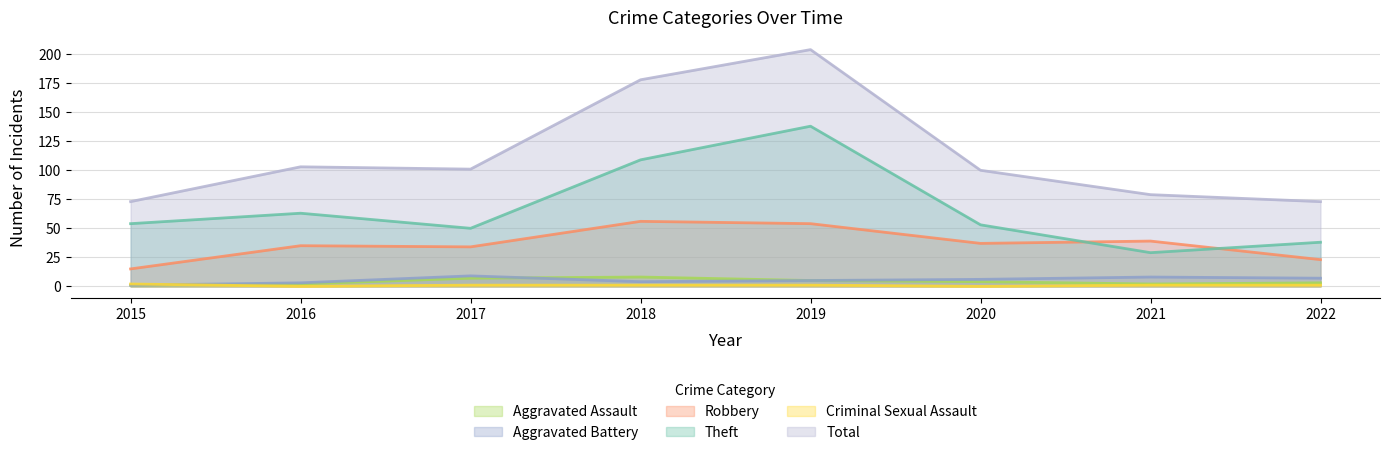

How many values in the Criminal Sexual Assault series are below 1?

2